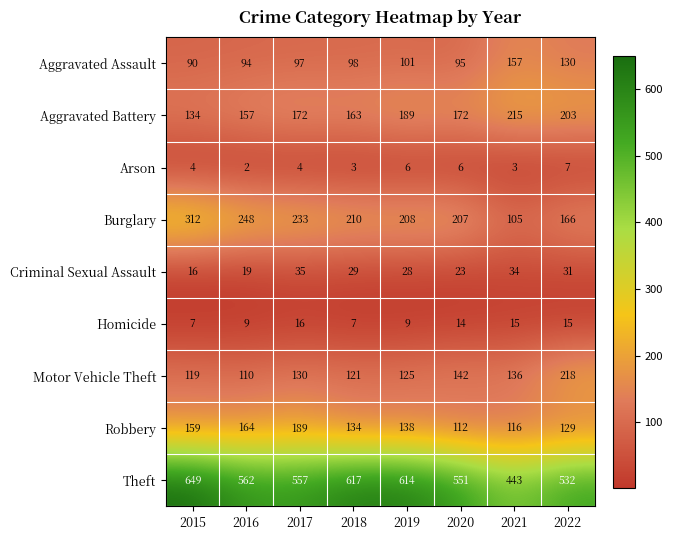

List the series in order of their peak value, highest first.

Theft, Burglary, Motor Vehicle Theft, Aggravated Battery, Robbery, Aggravated Assault, Criminal Sexual Assault, Homicide, Arson